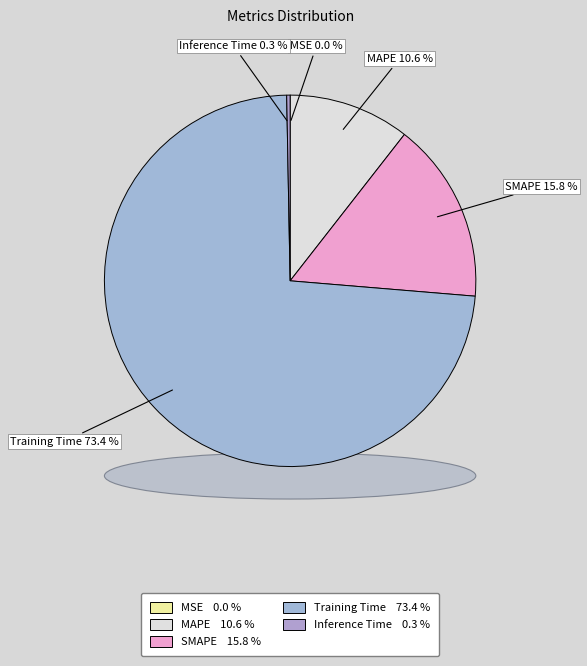

Which category has the biggest portion of the pie?

Training Time